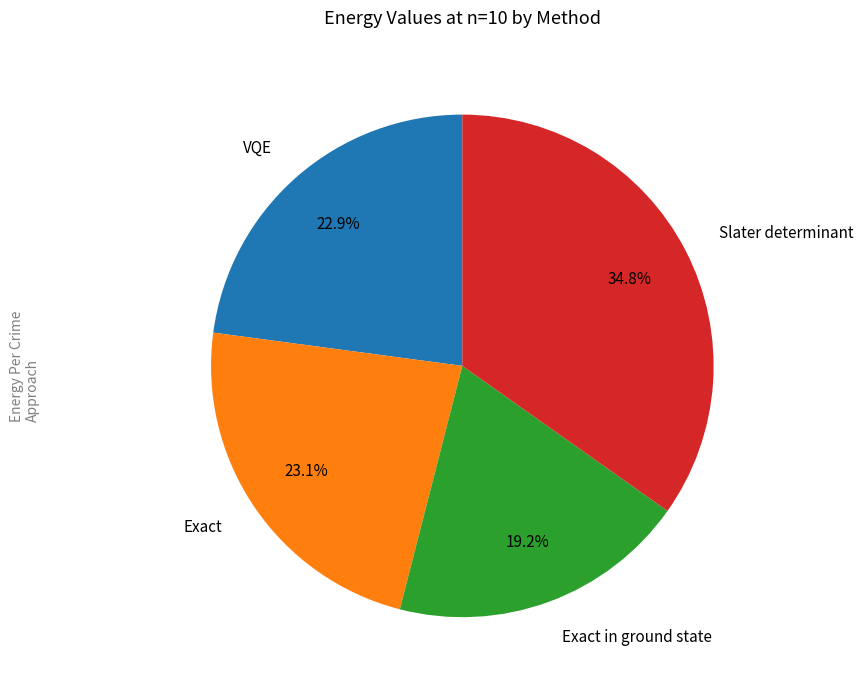

To the nearest percent, what percentage of the pie is VQE?

23%